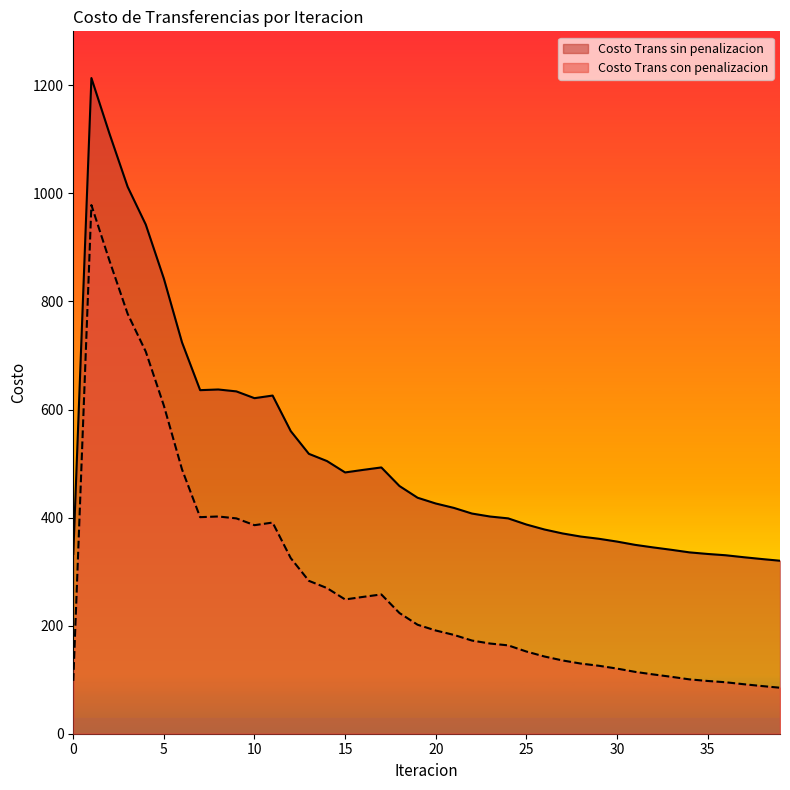

At which label does Costo Trans con penalizacion first exceed 191?

1